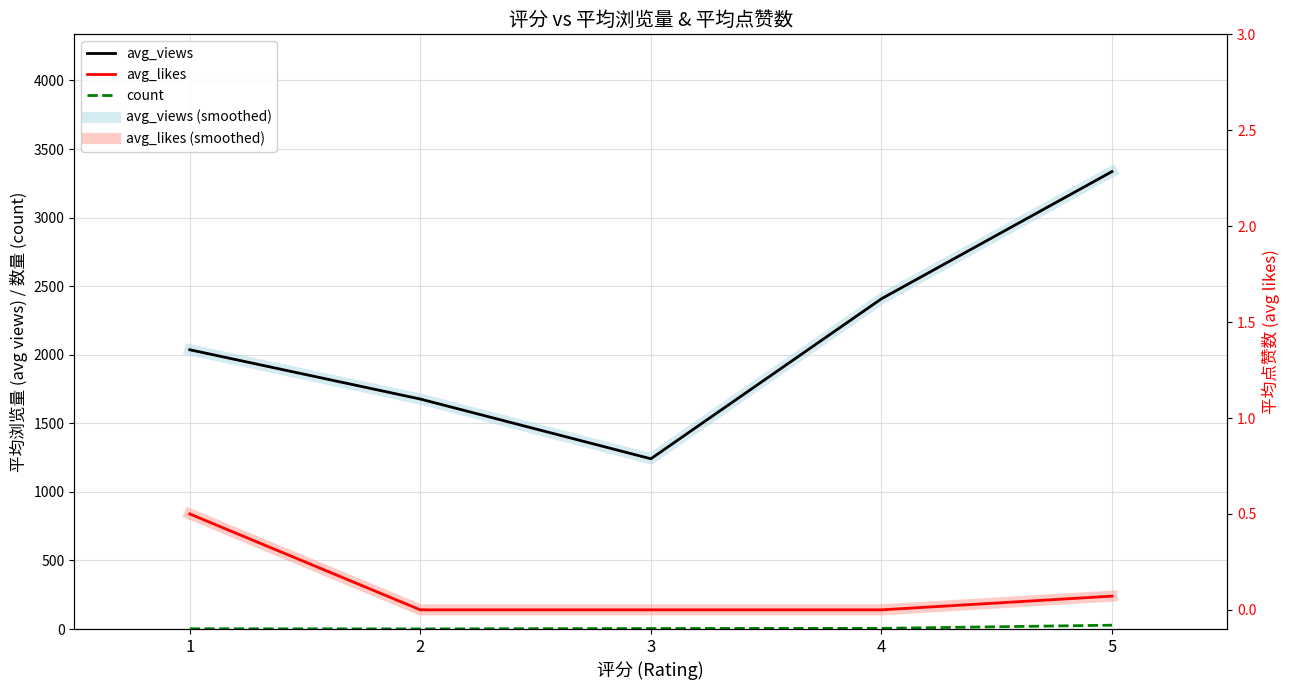

At 4, list the series in order from smallest to largest.

avg_likes, avg_likes (smoothed), count, avg_views, avg_views (smoothed)